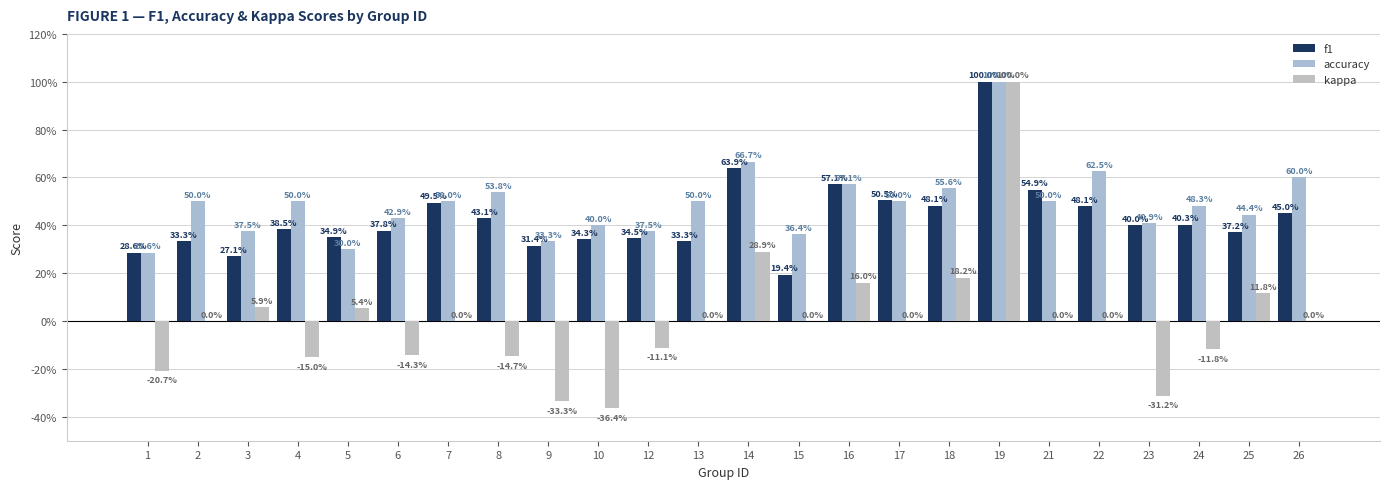

What are all the series names shown in the legend?

f1, accuracy, kappa